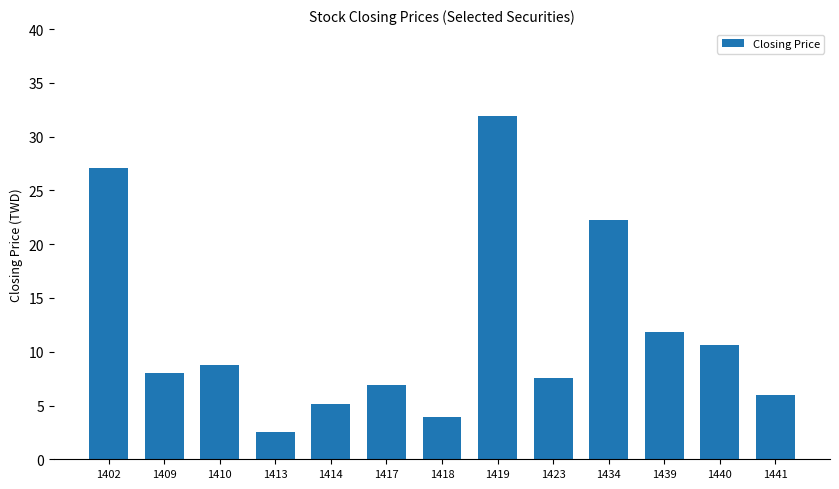

True or false: the data shows 4.0 at 1418.

True